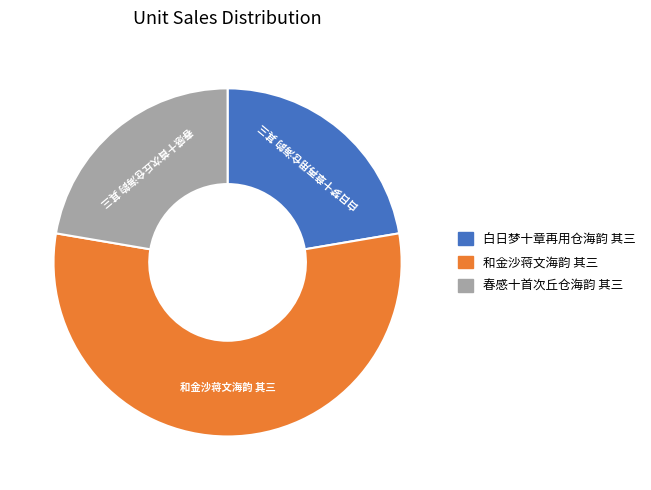

What is the ratio of the value at 和金沙蒋文海韵 其三 to the value at 春感十首次丘仓海韵 其三?

2.5